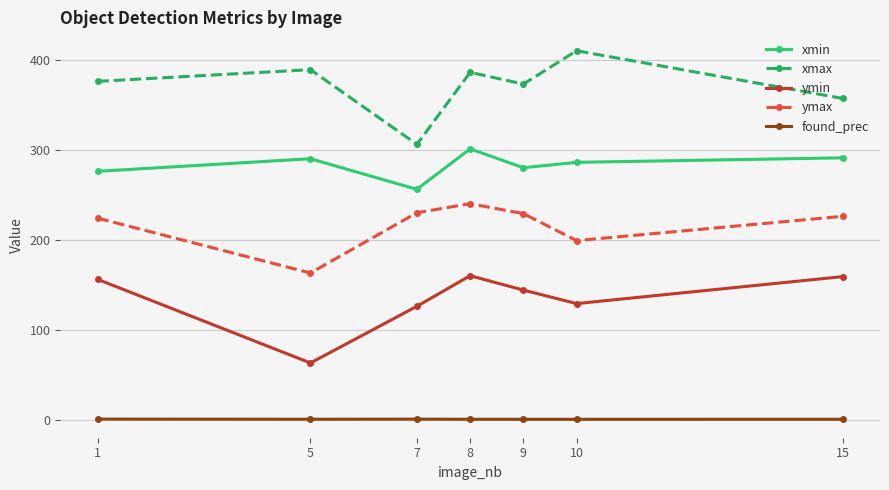

What is the sum of all ymax values?

1511.0